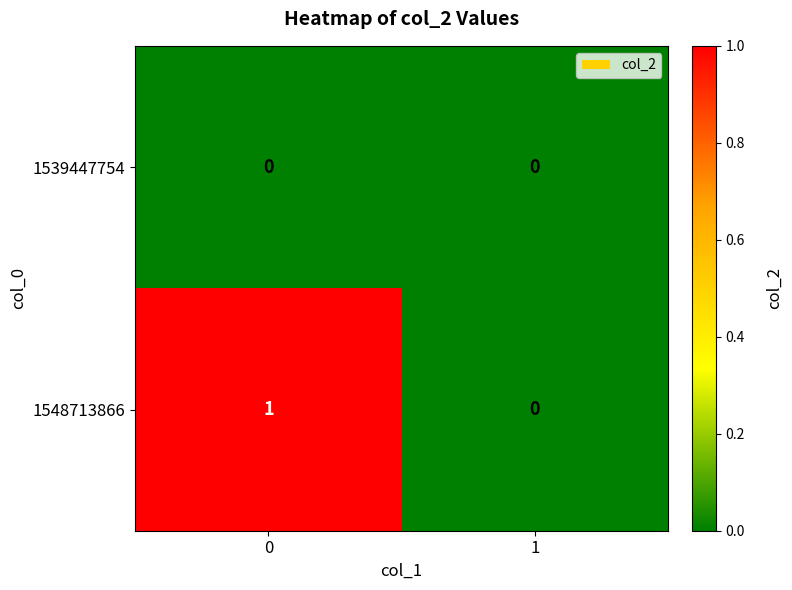

Between 0 and 1, which series saw the biggest shift?

1548713866